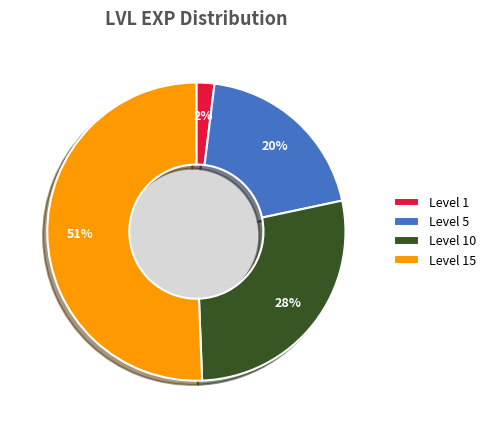

How many slices are in this pie chart?

4